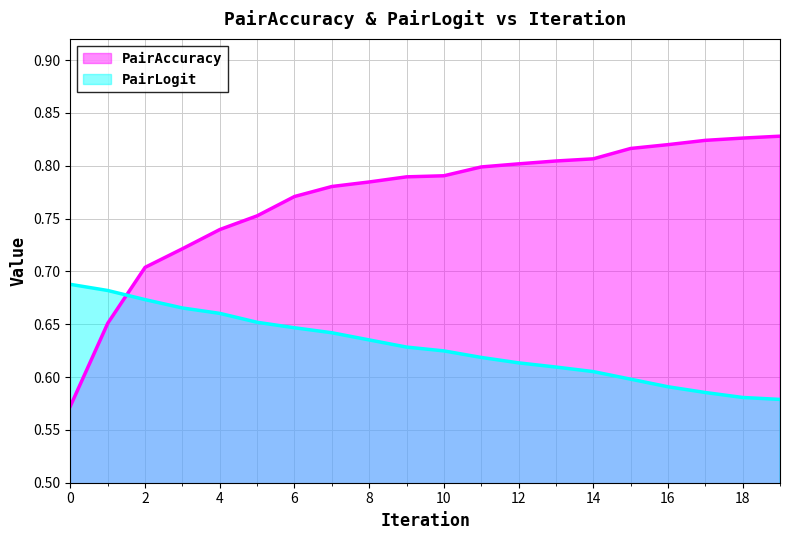

Between 12 and 18, which series saw the biggest shift?

PairLogit